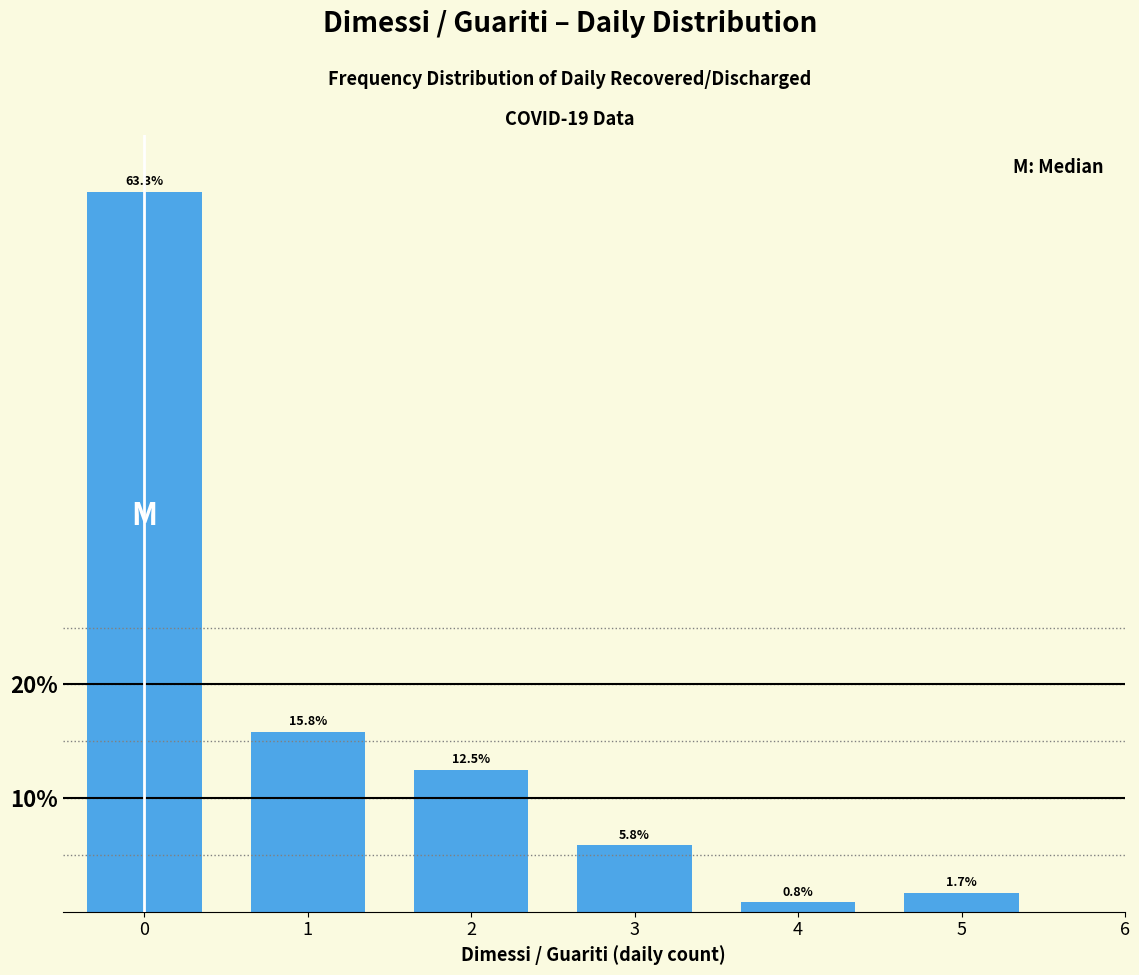

Reading left to right, what are all the values shown in this chart?

0=63.3	1=15.8	2=12.5	3=5.8	4=0.8	5=1.7